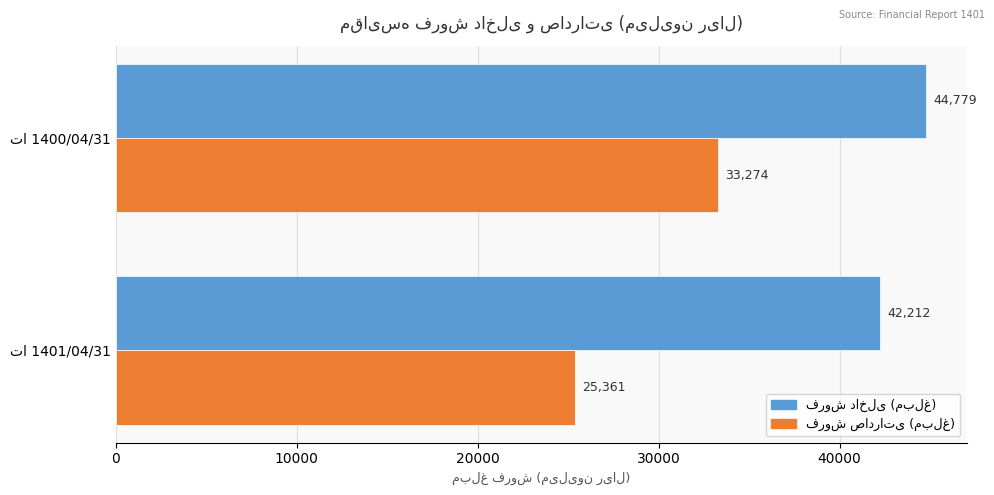

What is the smallest value displayed?

25361